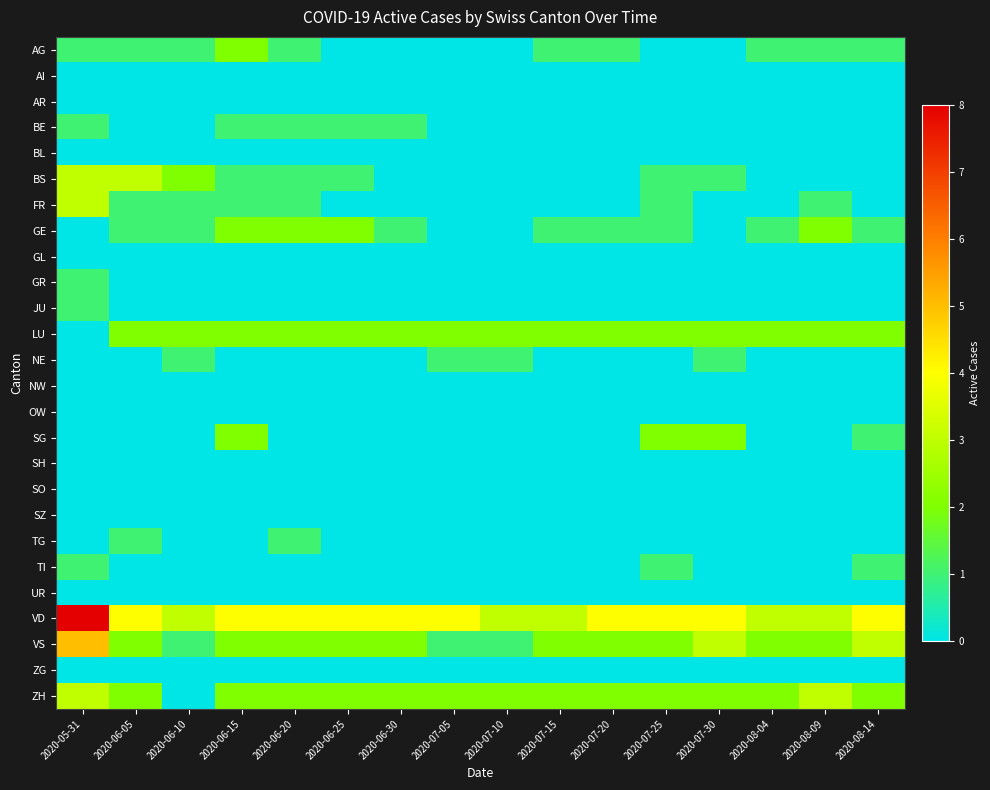

Which series has the largest range (max minus min)?

VD